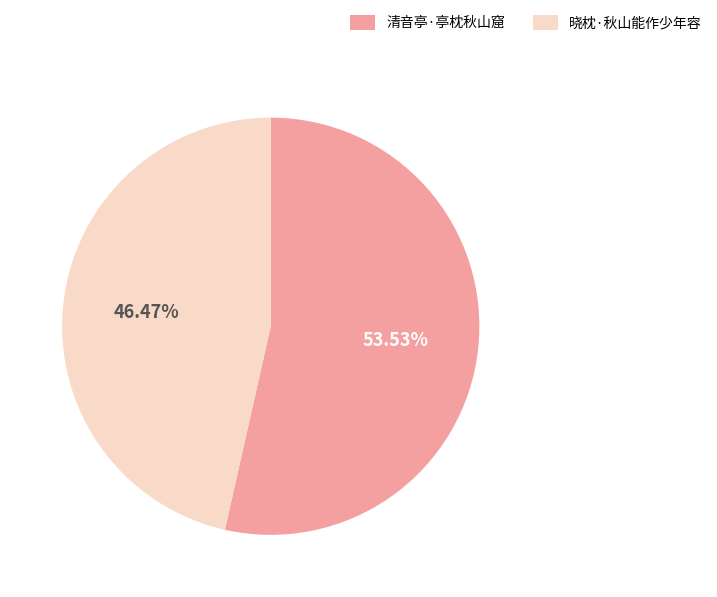

The 晓枕·秋山能作少年容 slice represents 52% of the pie. True or false?

False